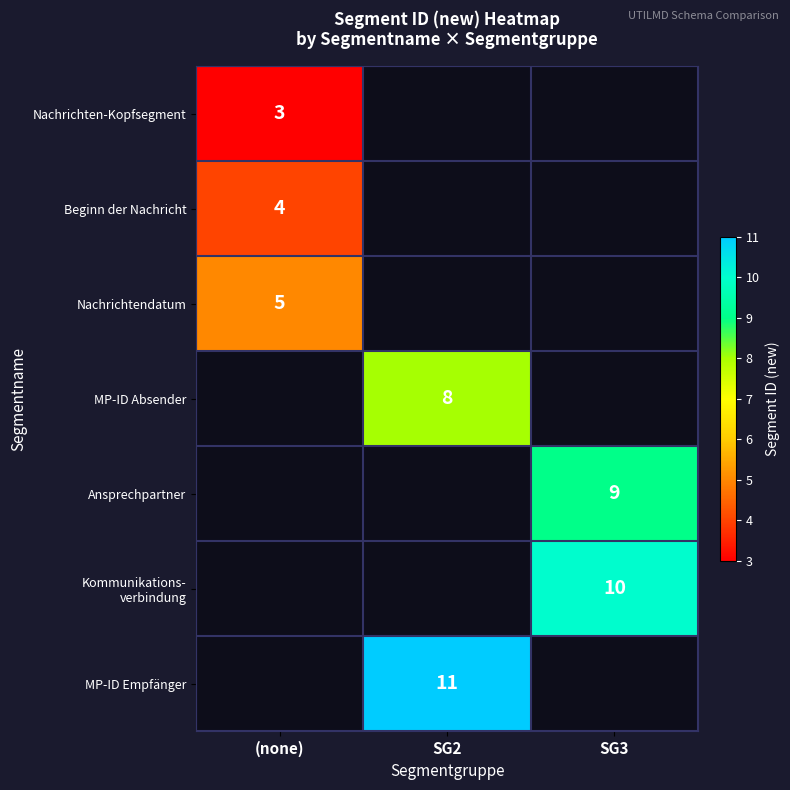

Is it true that MP-ID Empfänger equals 11 at SG2?

True